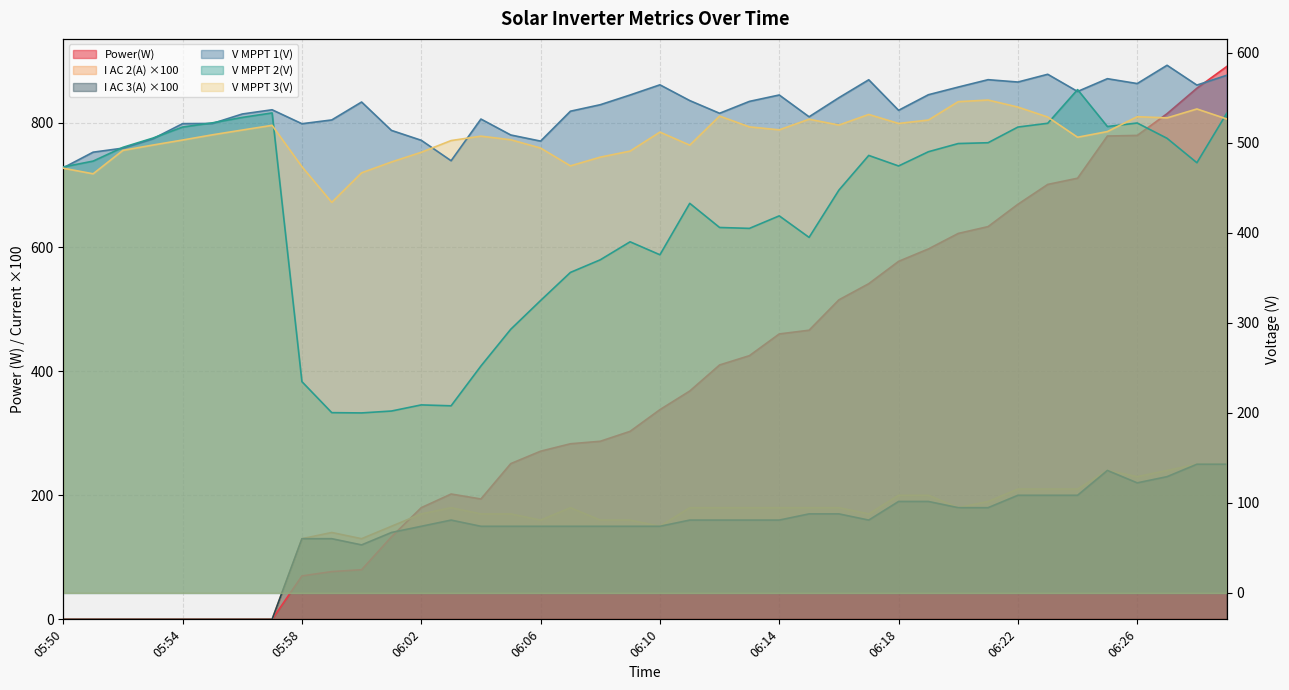

Is the value of Power(W) at 05:52 greater than the value of V MPPT 2(V) at 06:21?

No